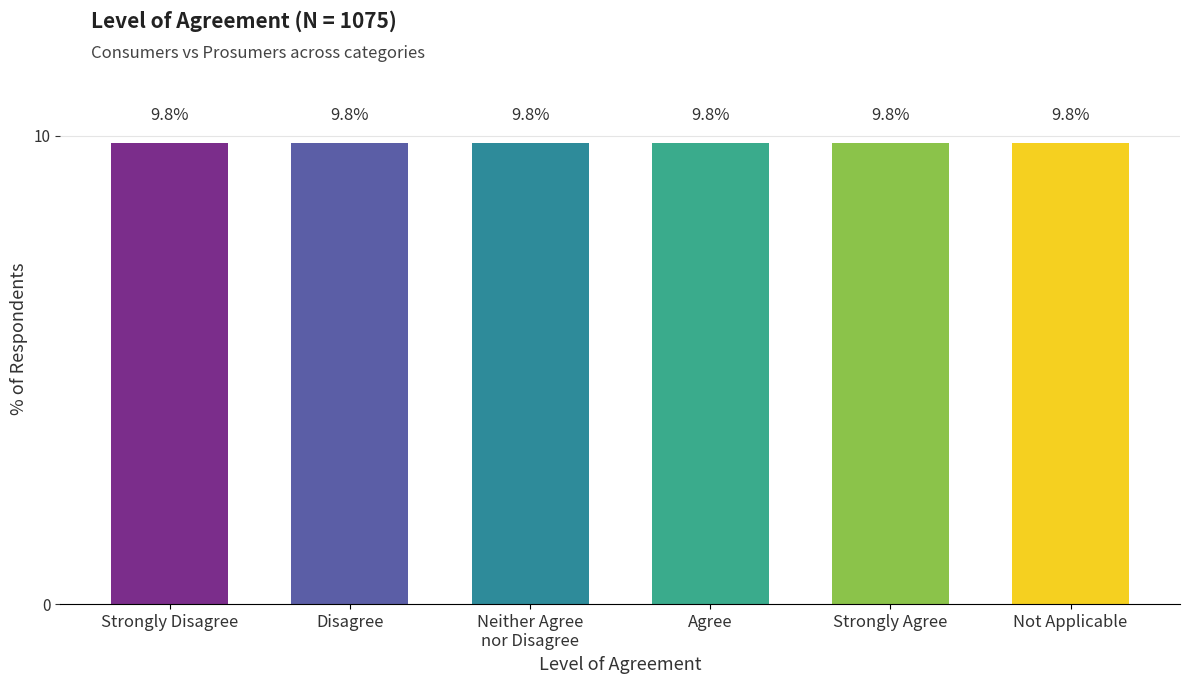

Between 2 and 5, which is larger?

2